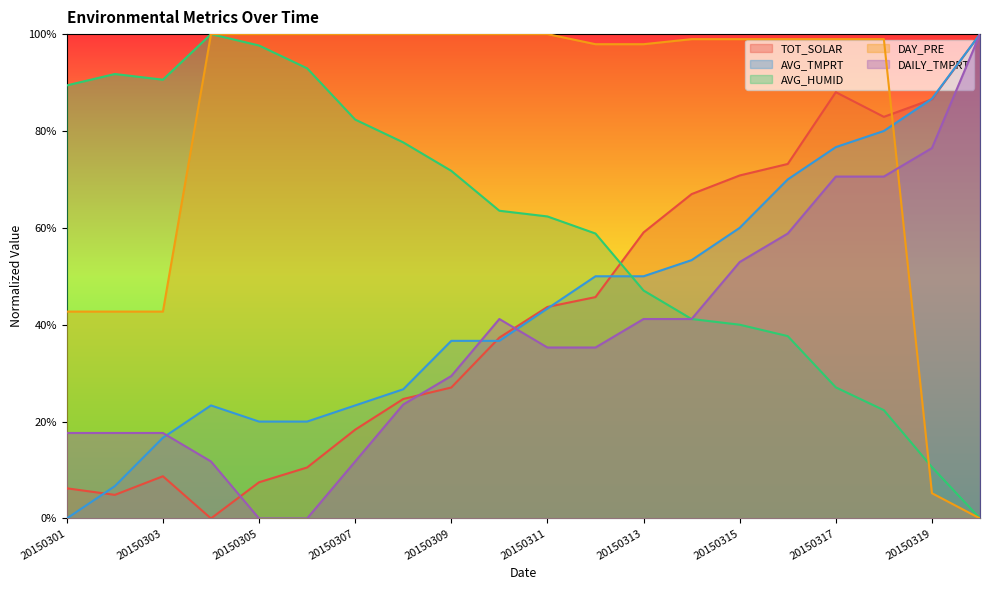

How many lines are shown in the chart?

5